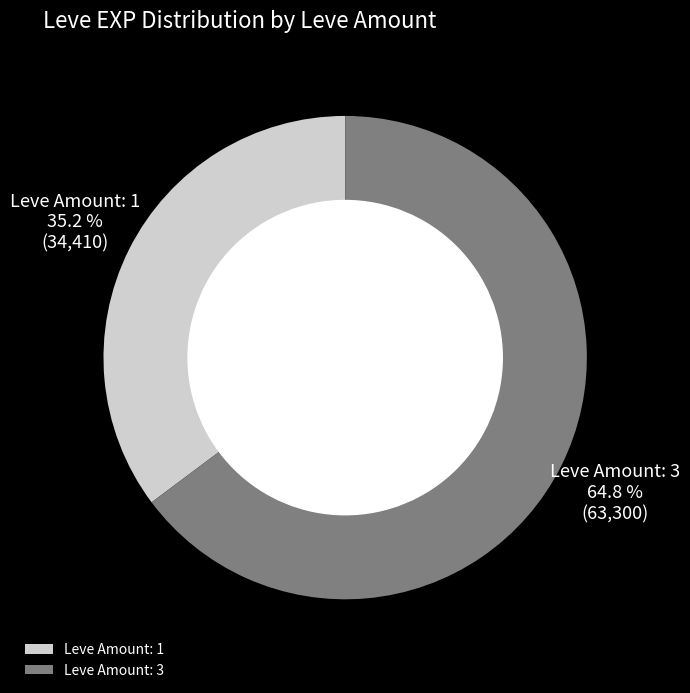

Which category has the smallest portion of the pie?

Leve Amount: 1